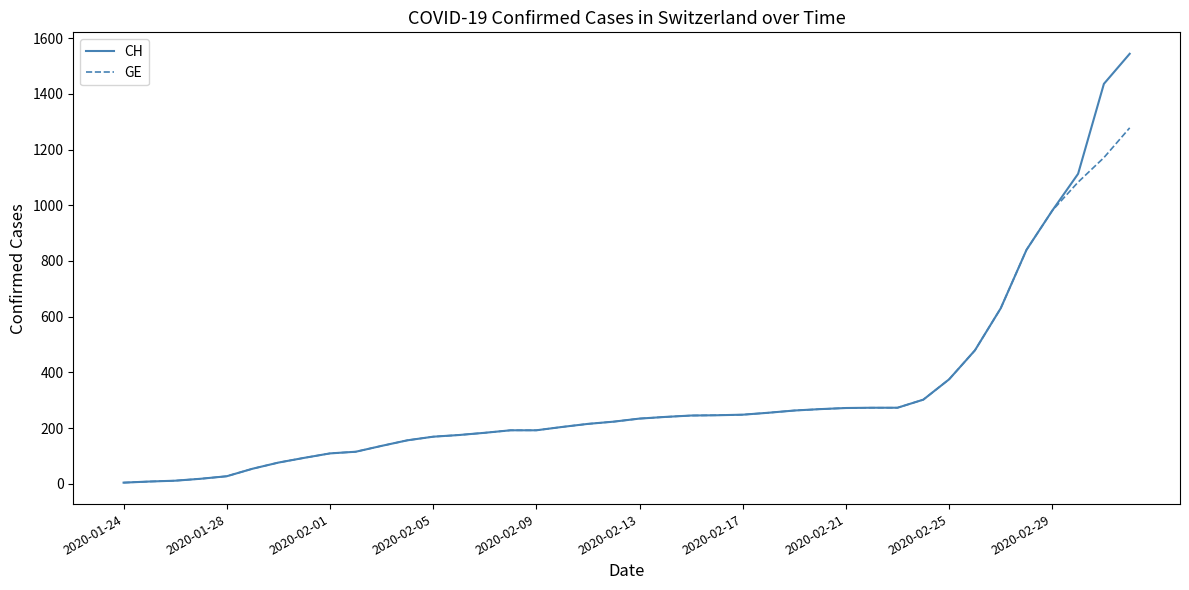

List the series in order of their peak value, highest first.

CH, GE